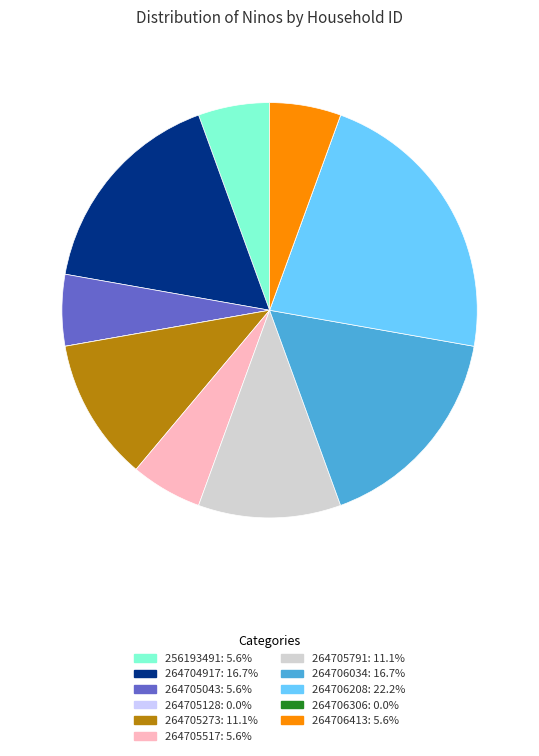

Is there a majority slice in this chart?

No